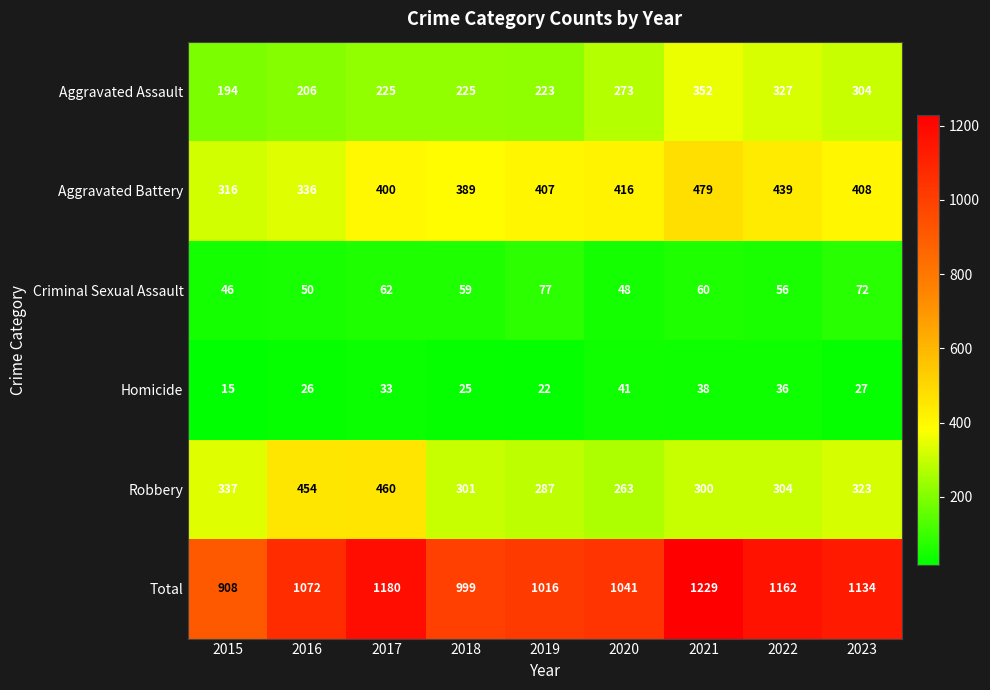

What is the total value across all series at 2015?

1816